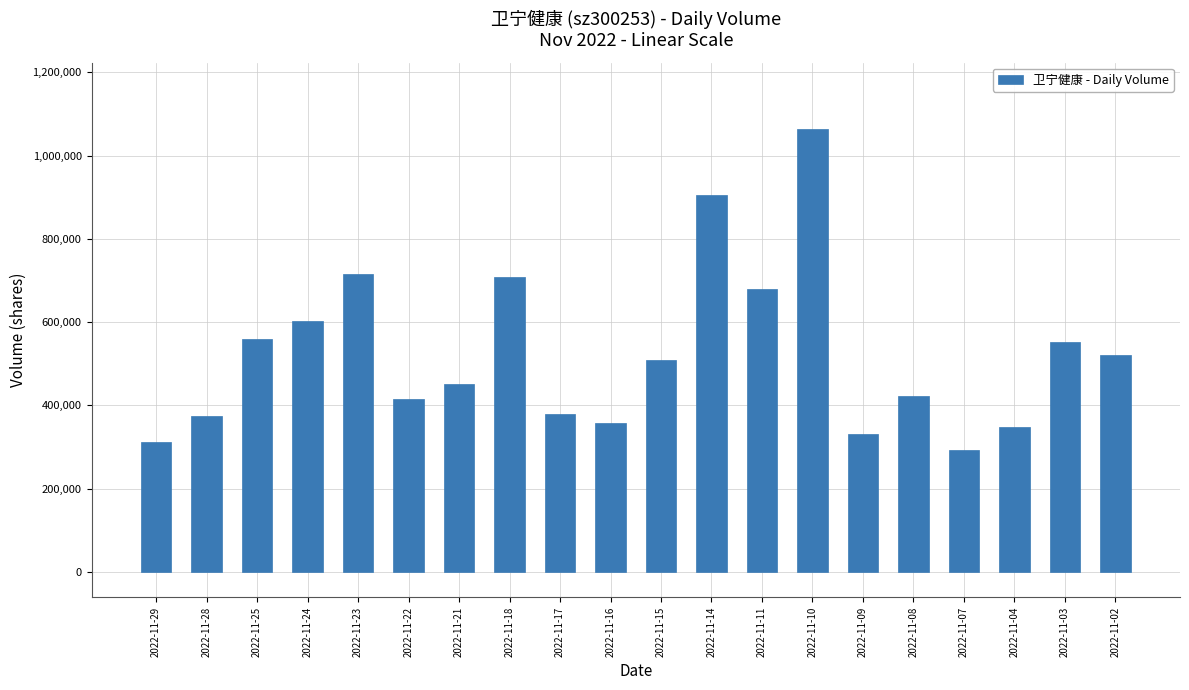

Reading left to right, transcribe all the data shown in this chart.

311233	374055	559133	601748	715580	414663	450310	708026	380209	357544	509304	906064	679588	1063891	331786	423690	293588	348826	552792	520395